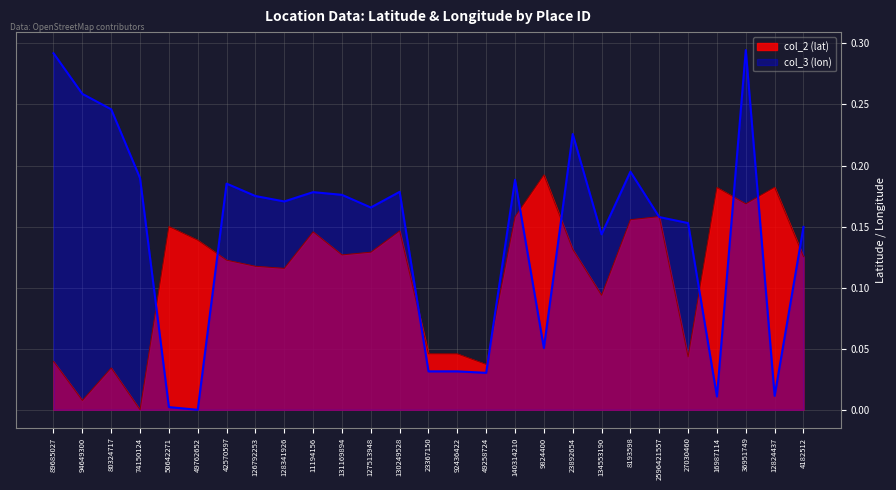

Reading right to left, list all the values displayed in this chart.

col_2 (lat): 4182512=0.1	12824437=0.2	36951749=0.2	16987114=0.2	27030460=0.0	2596421557=0.2	8193598=0.2	134553190=0.1	23892654=0.1	9824400=0.2	140314210=0.2	49258724=0.0	92436422=0.0	23367150=0.0	130249528=0.1	127513948=0.1	131169894=0.1	11194156=0.1	128341926=0.1	126792253=0.1	42570597=0.1	49762652=0.1	50642271=0.2	74150124=0.0	80324717=0.0	94649300=0.0	89685027=0.0
col_3 (lon): 4182512=0.1	12824437=0.0	36951749=0.3	16987114=0.0	27030460=0.2	2596421557=0.2	8193598=0.2	134553190=0.1	23892654=0.2	9824400=0.1	140314210=0.2	49258724=0.0	92436422=0.0	23367150=0.0	130249528=0.2	127513948=0.2	131169894=0.2	11194156=0.2	128341926=0.2	126792253=0.2	42570597=0.2	49762652=0.0	50642271=0.0	74150124=0.2	80324717=0.2	94649300=0.3	89685027=0.3